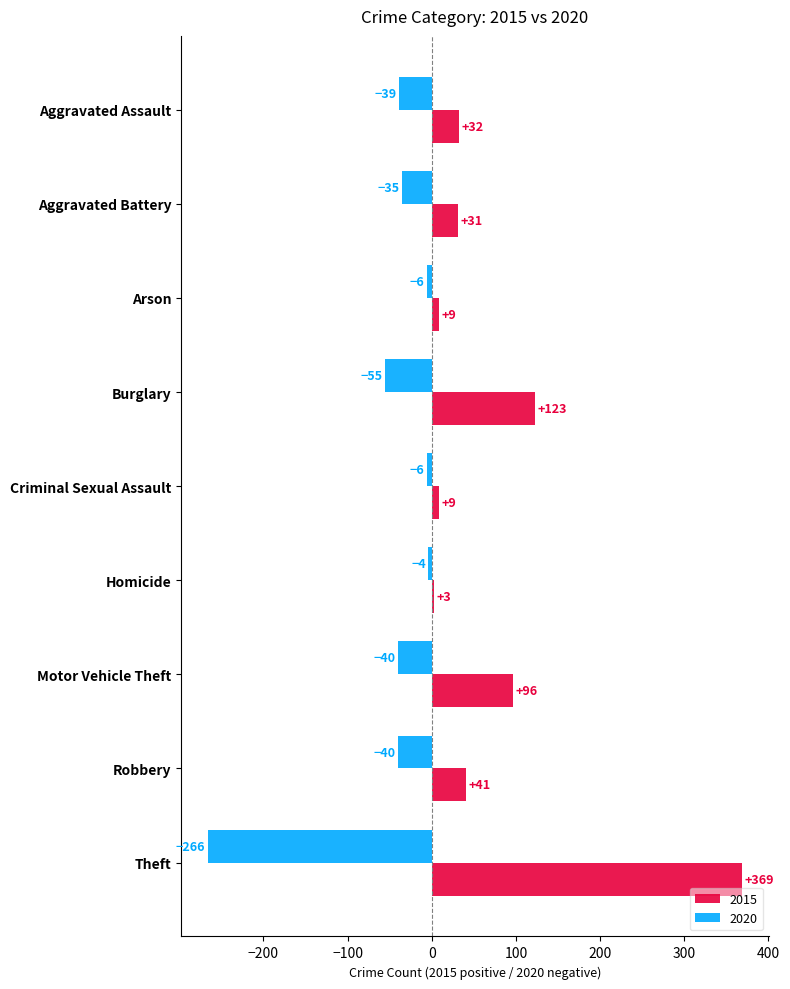

Is it true that 2020 equals -40 at Motor Vehicle Theft?

True